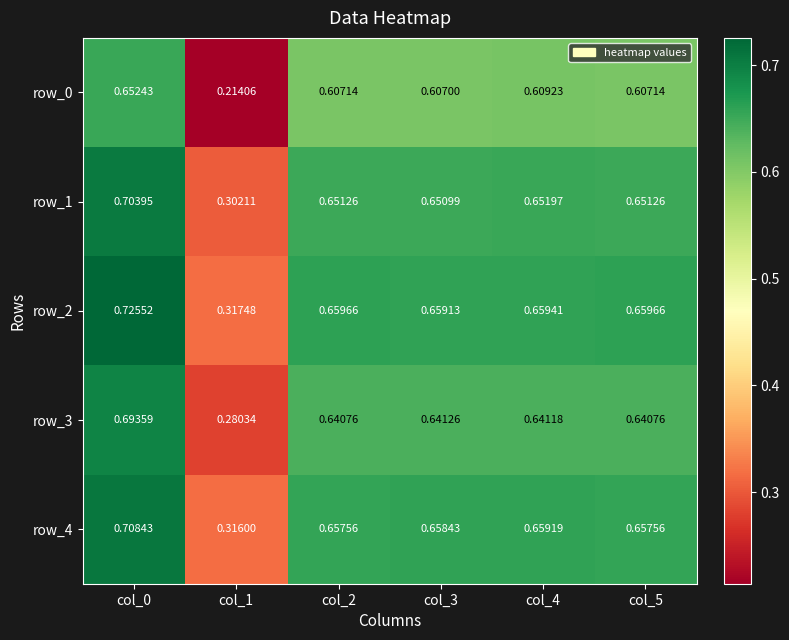

True or false: row_0 has a value of 0.2 at col_0.

False